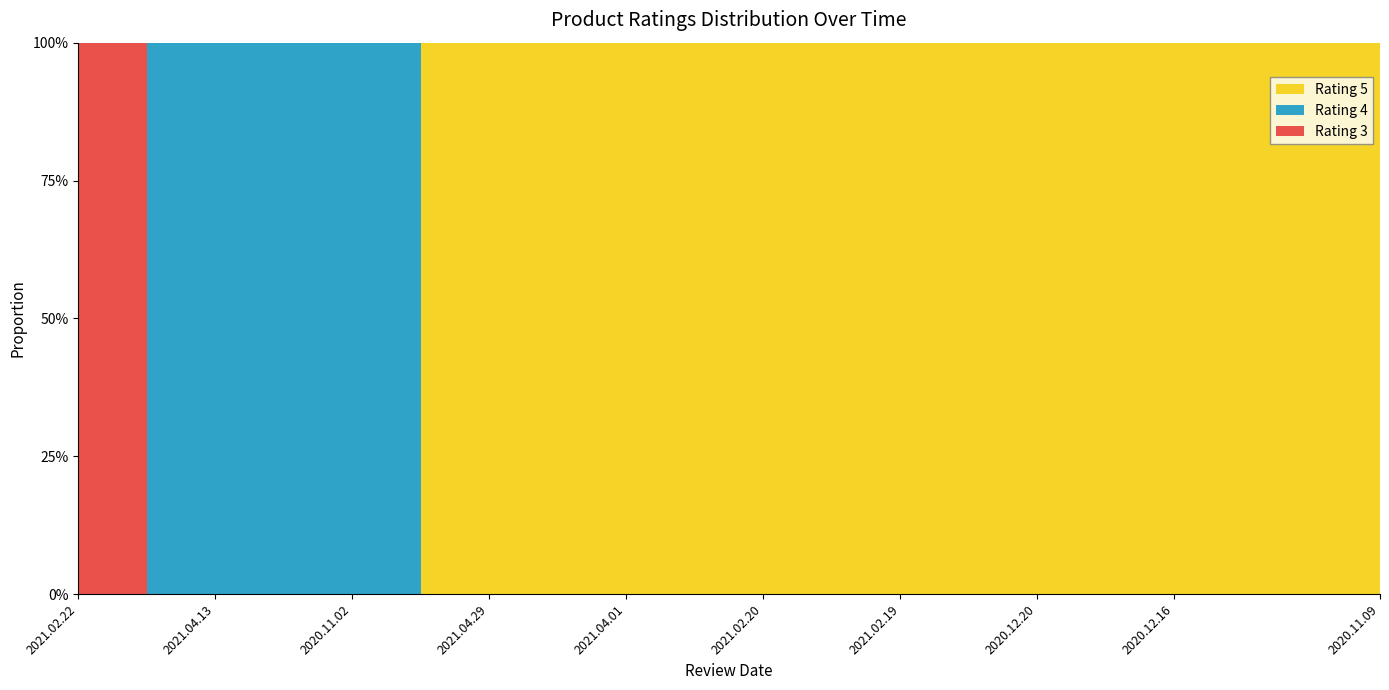

Reading left to right, list all the values displayed in this chart.

rating_3: 2021.02.22=1	2021.04.27=0	2021.04.13=0	2021.04.01=0	2020.11.02=0	2021.05.10=0	2021.04.29=0	2021.04.05=0	2021.04.01=0	2021.03.21=0	2021.02.20=0	2021.02.19=0	2021.02.19=0	2021.02.15=0	2020.12.20=0	2020.12.20=0	2020.12.16=0	2020.12.14=0	2020.11.19=0	2020.11.09=0
rating_4: 2021.02.22=0	2021.04.27=1	2021.04.13=1	2021.04.01=1	2020.11.02=1	2021.05.10=0	2021.04.29=0	2021.04.05=0	2021.04.01=0	2021.03.21=0	2021.02.20=0	2021.02.19=0	2021.02.19=0	2021.02.15=0	2020.12.20=0	2020.12.20=0	2020.12.16=0	2020.12.14=0	2020.11.19=0	2020.11.09=0
rating_5: 2021.02.22=0	2021.04.27=0	2021.04.13=0	2021.04.01=0	2020.11.02=0	2021.05.10=1	2021.04.29=1	2021.04.05=1	2021.04.01=1	2021.03.21=1	2021.02.20=1	2021.02.19=1	2021.02.19=1	2021.02.15=1	2020.12.20=1	2020.12.20=1	2020.12.16=1	2020.12.14=1	2020.11.19=1	2020.11.09=1